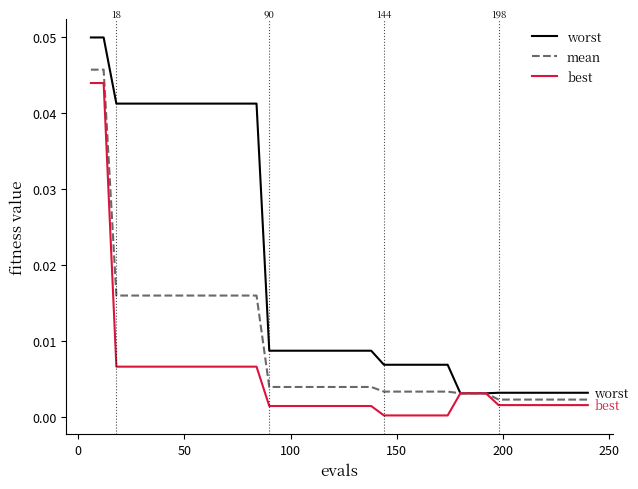

Which series has the widest spread of values?

worst